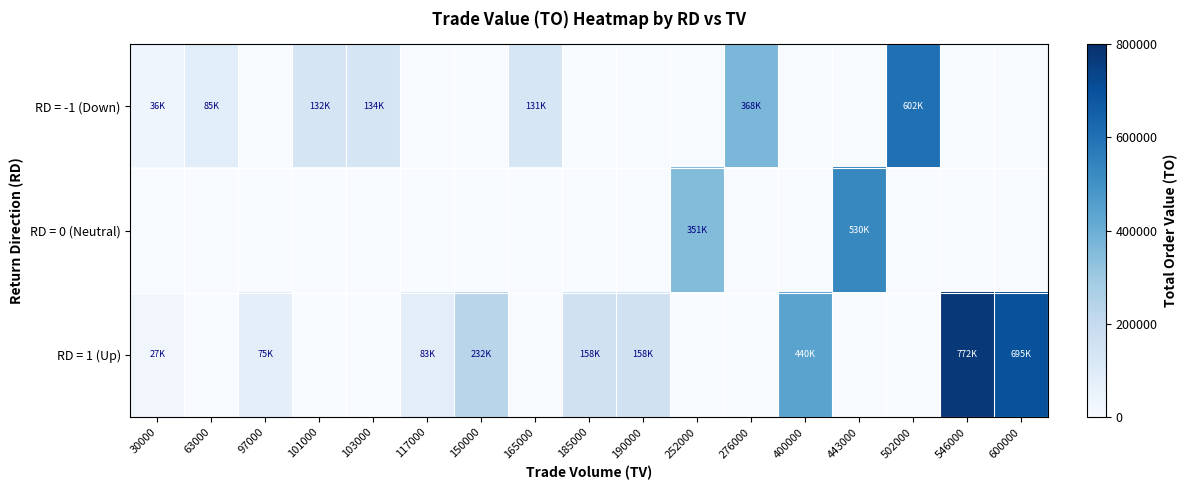

Reading left to right, transcribe all the data shown in this chart.

RD = -1 (Down): 30000=36000	63000=85410	97000=0	101000=132340	103000=134590	117000=0	150000=0	165000=131100	185000=0	190000=0	252000=0	276000=368060	400000=0	443000=0	502000=602410	546000=0	600000=0
RD = 0 (Neutral): 30000=0	63000=0	97000=0	101000=0	103000=0	117000=0	150000=0	165000=0	185000=0	190000=0	252000=351480	276000=0	400000=0	443000=530560	502000=0	546000=0	600000=0
RD = 1 (Up): 30000=27700	63000=0	97000=75600	101000=0	103000=0	117000=83310	150000=232500	165000=0	185000=158050	190000=158700	252000=0	276000=0	400000=440000	443000=0	502000=0	546000=772250	600000=695900